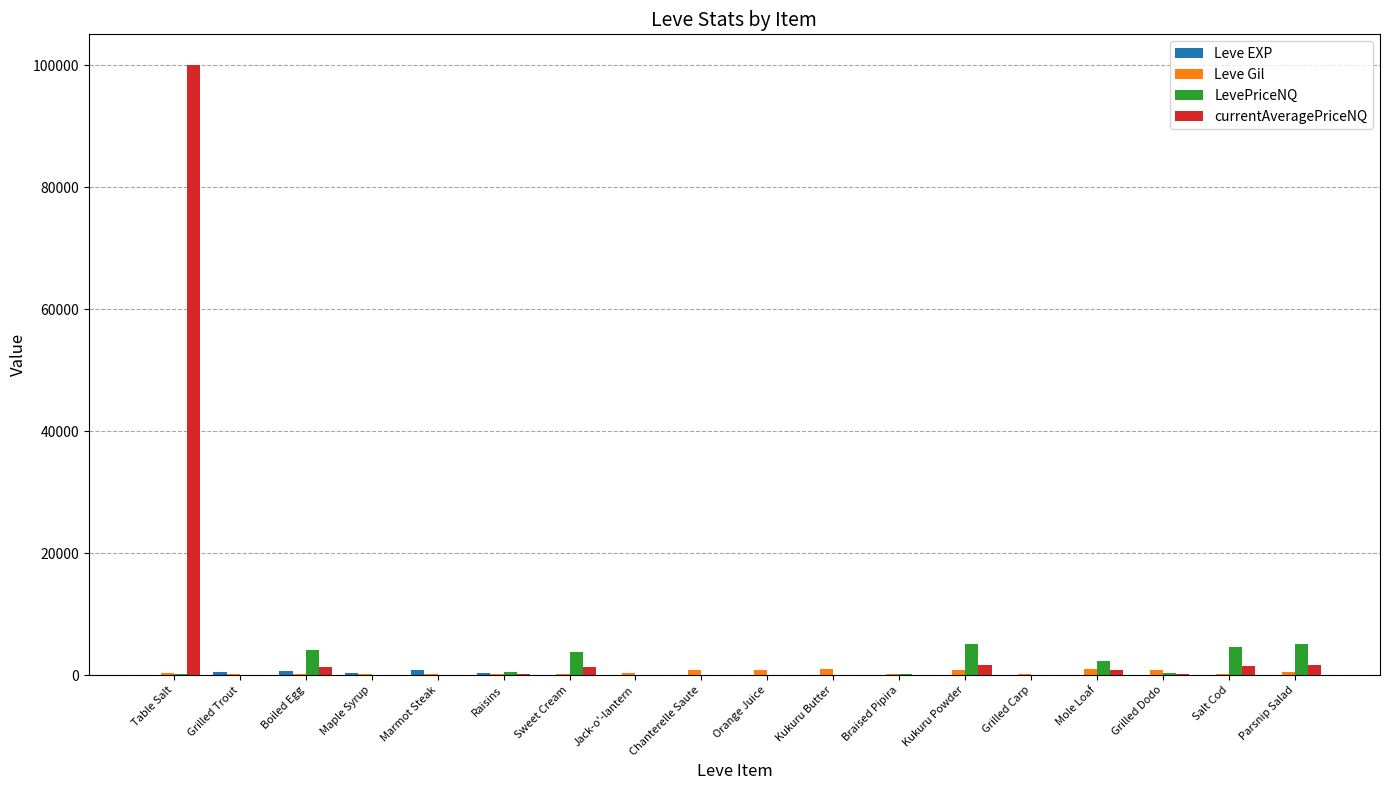

What is the greatest value displayed?

100104.7